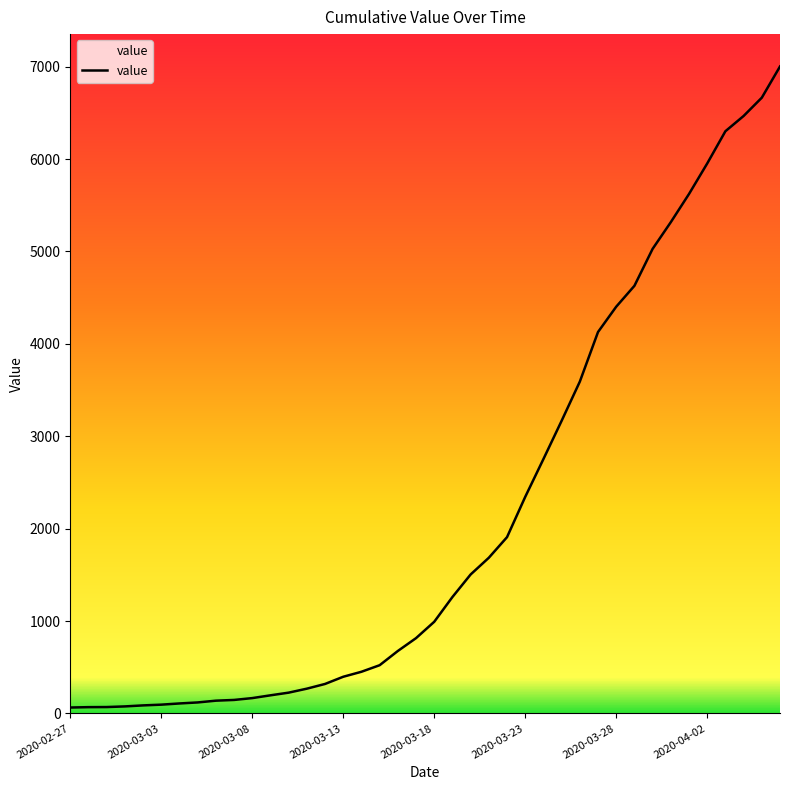

What is the greatest value displayed?

7002